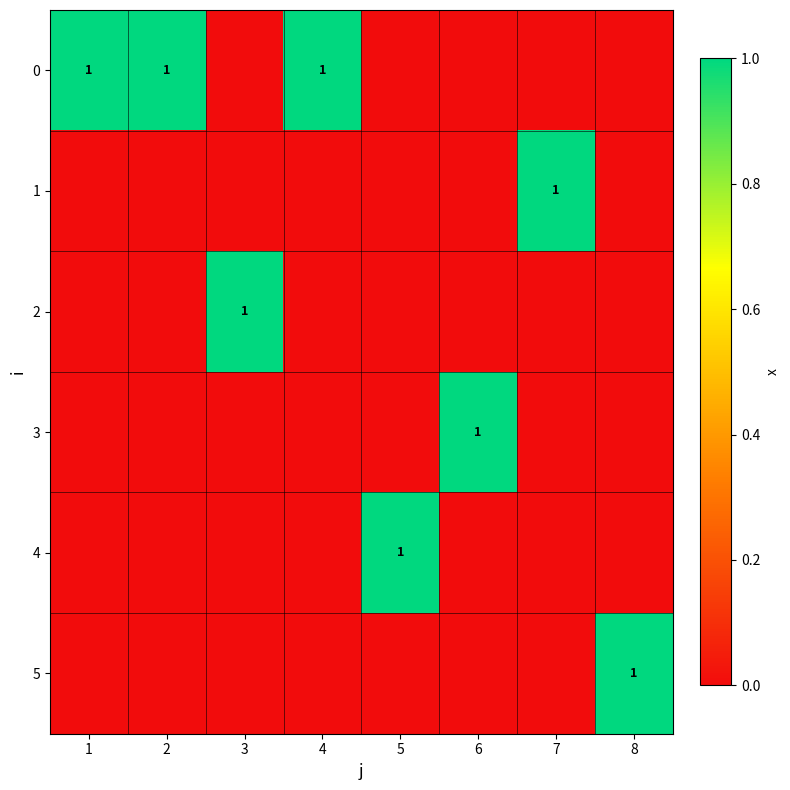

Between 3 and 2, which is larger?

2